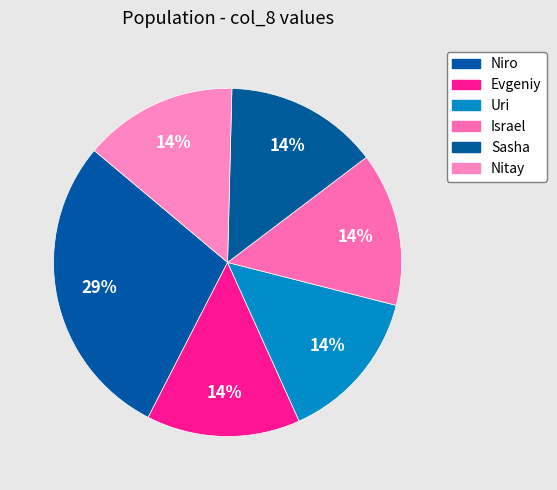

How many slices are in this pie chart?

6